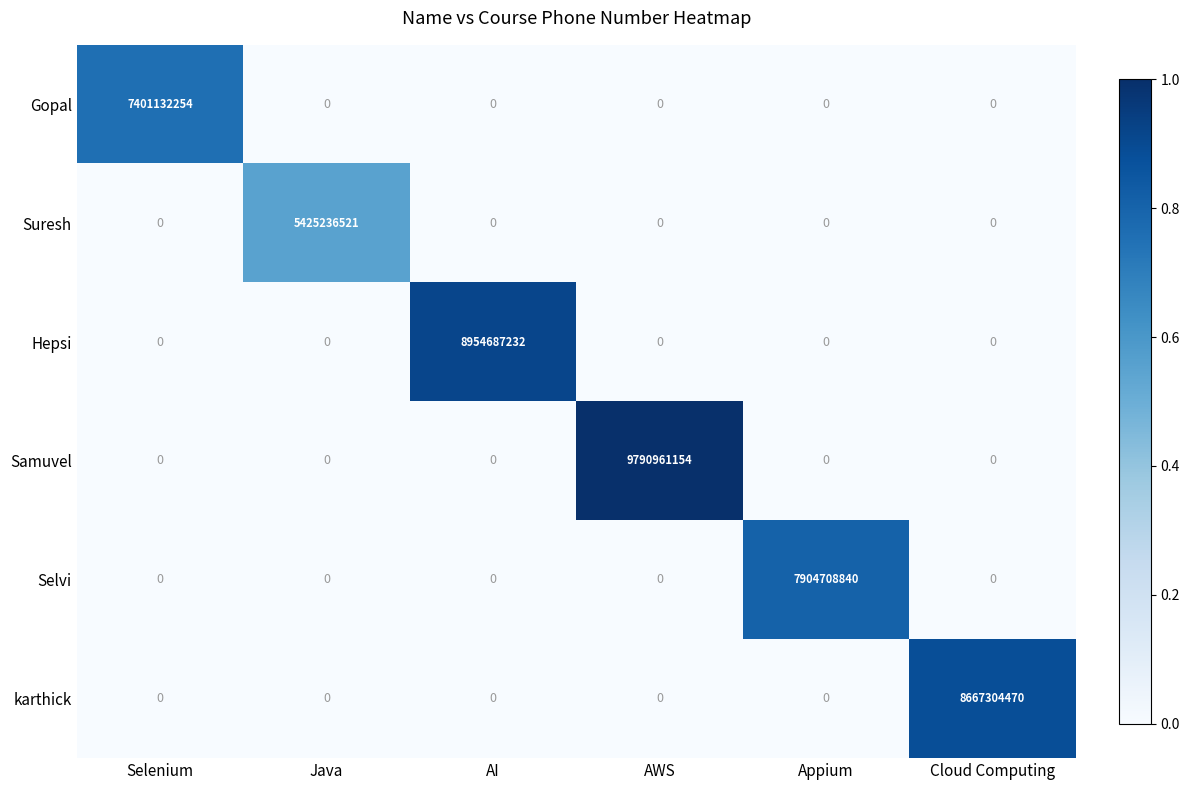

The Hepsi series shows 5124909172 at AI. True or false?

False